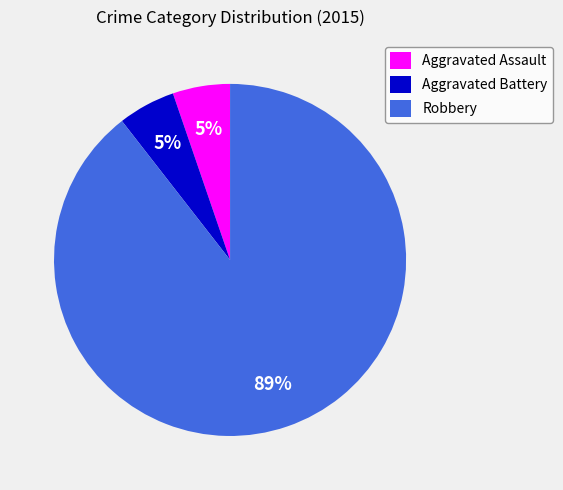

Which slice represents more than half of the pie?

Robbery